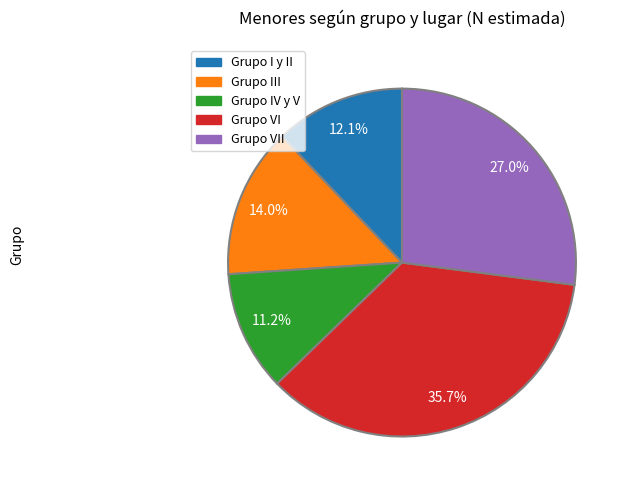

Is there any slice that represents more than half of the pie?

No